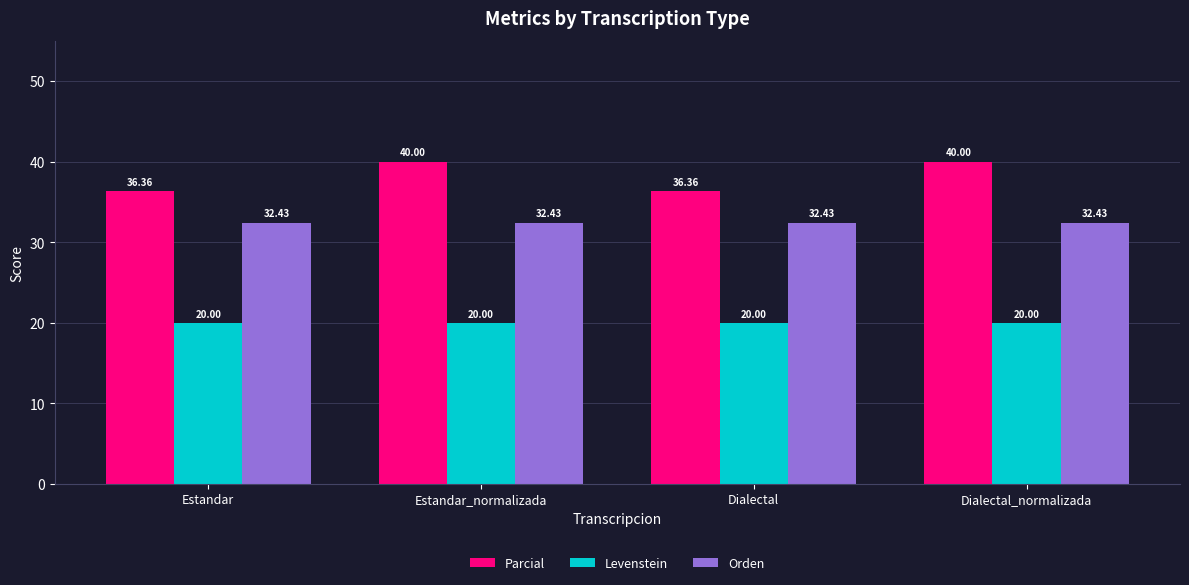

List the series in order of their overall mean, highest first.

Parcial, Orden, Levenstein